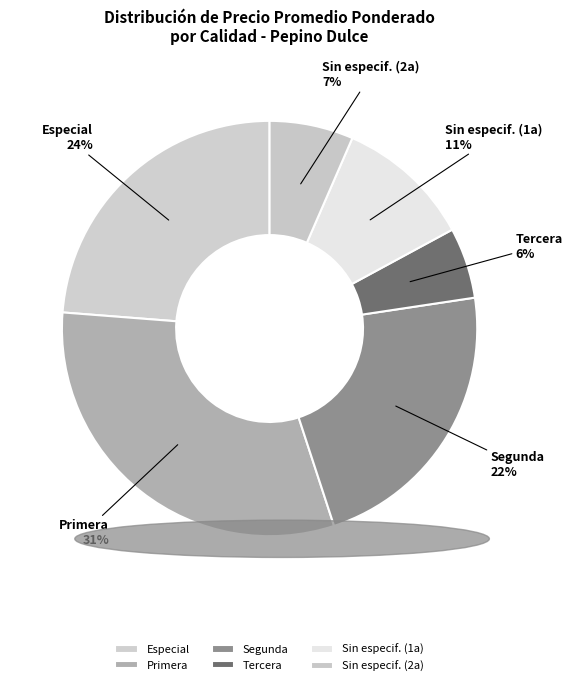

To the nearest percent, what is the average slice percentage?

17%